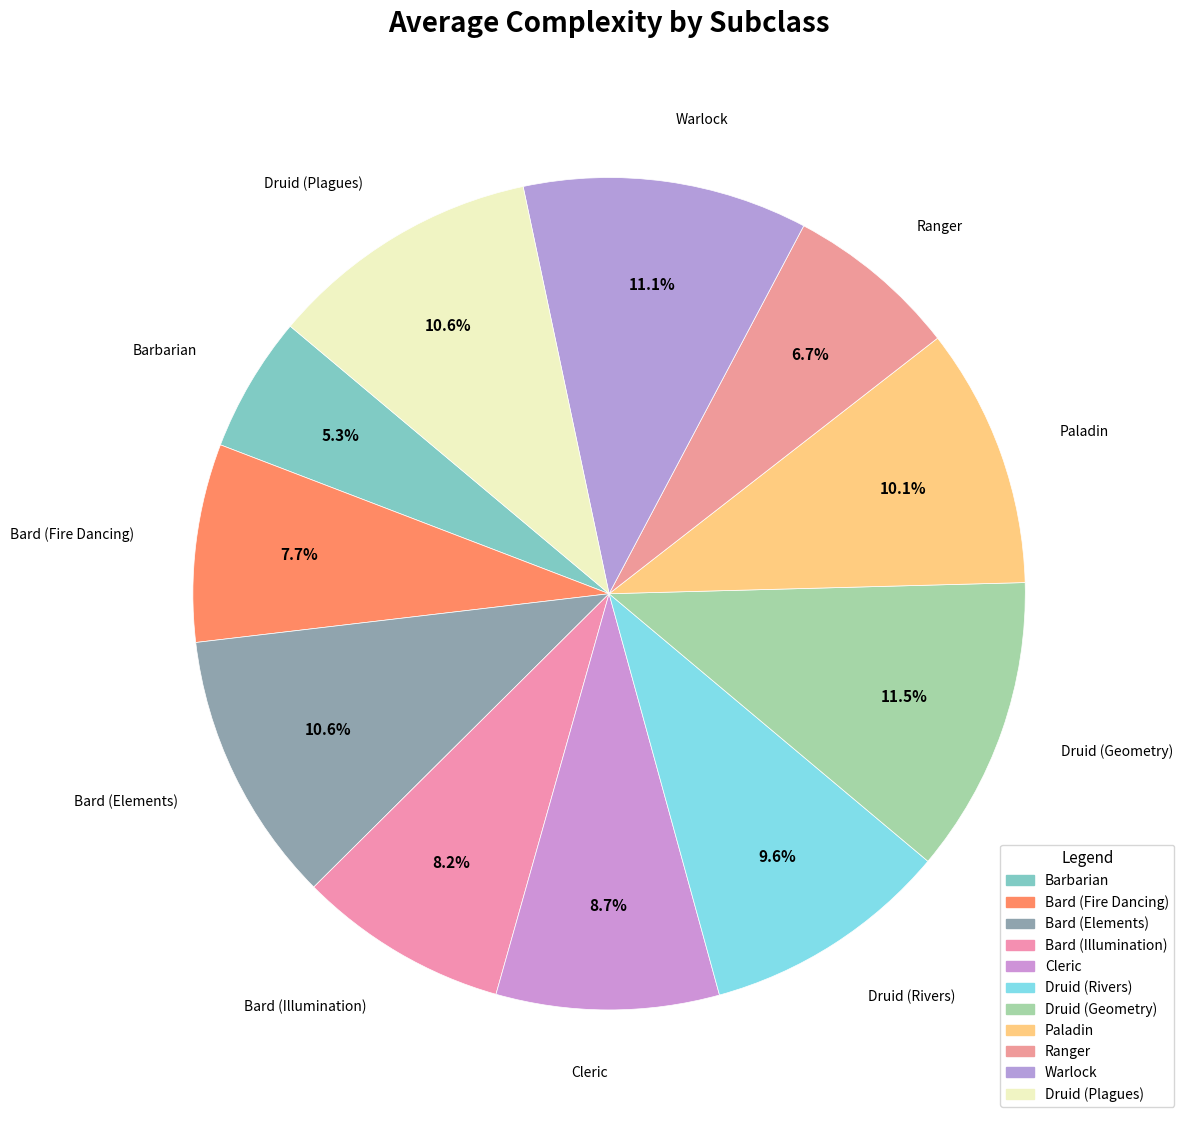

To the nearest percent, what is the difference between the largest and smallest slice percentages?

6%